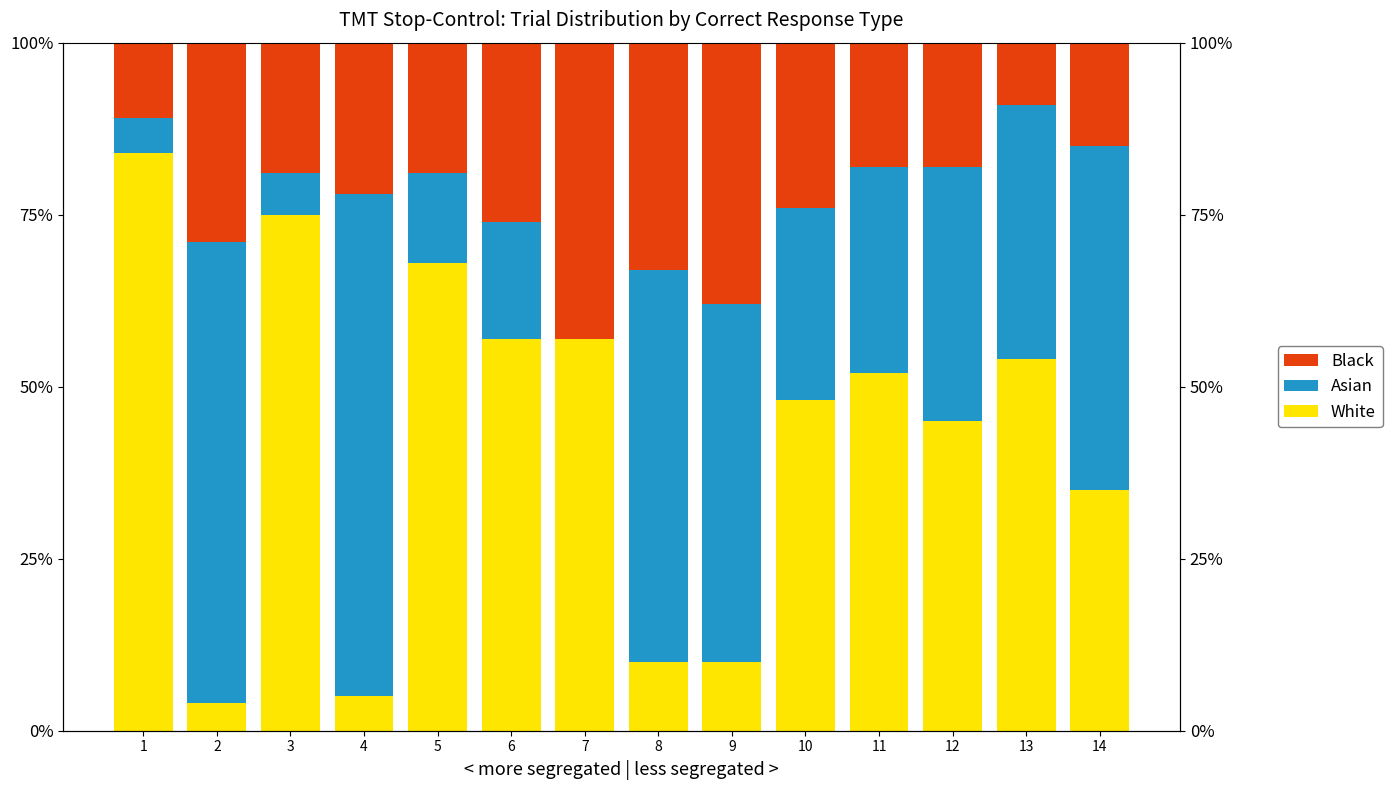

Which series has the largest total across all categories?

White